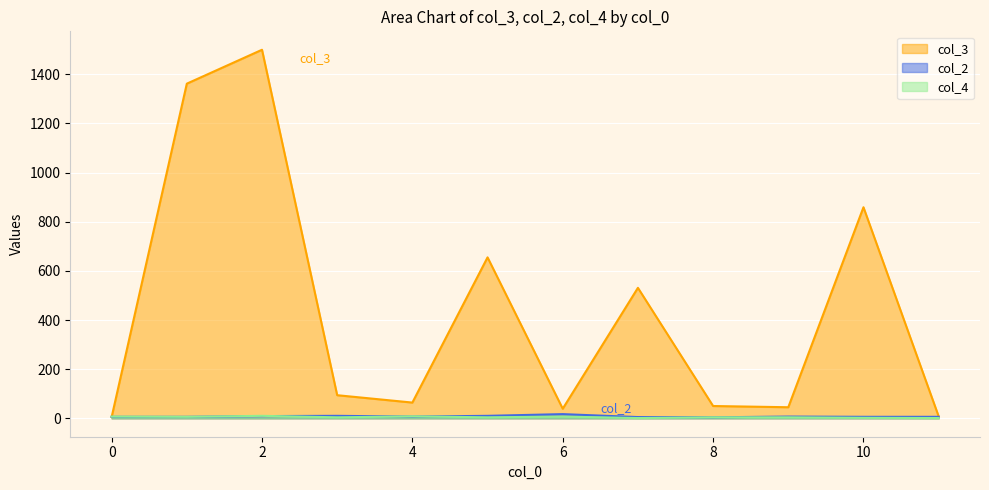

What is the difference between the maximum and second lowest values in the col_4 series?

9